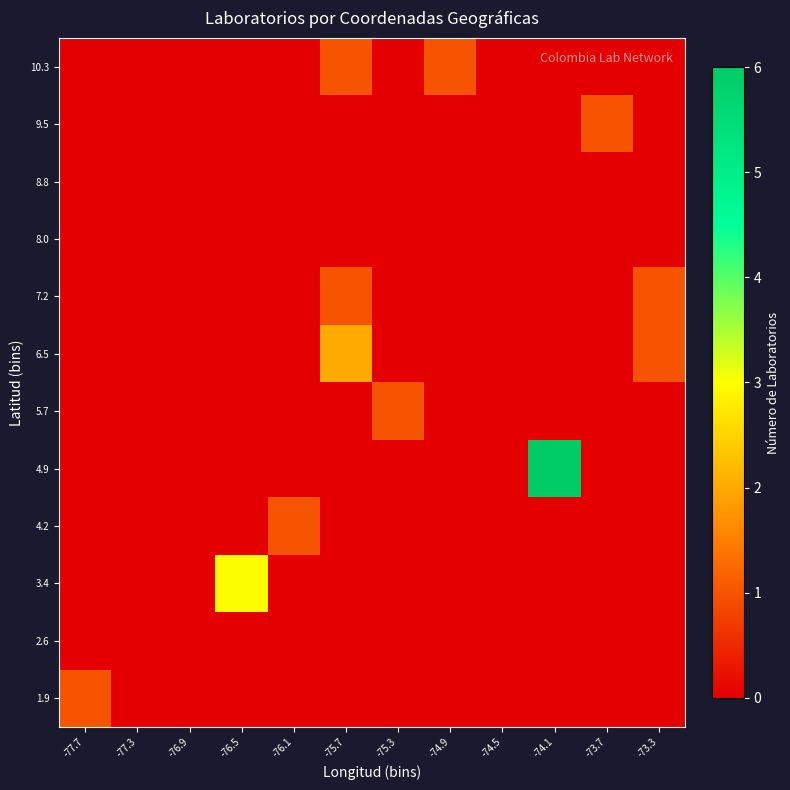

Reading right to left, what are all the values shown in this chart?

1.9: -73.3=0	-73.7=0	-74.1=0	-74.5=0	-74.9=0	-75.3=0	-75.7=0	-76.1=0	-76.5=0	-76.9=0	-77.3=0	-77.7=1
2.6: -73.3=0	-73.7=0	-74.1=0	-74.5=0	-74.9=0	-75.3=0	-75.7=0	-76.1=0	-76.5=0	-76.9=0	-77.3=0	-77.7=0
3.4: -73.3=0	-73.7=0	-74.1=0	-74.5=0	-74.9=0	-75.3=0	-75.7=0	-76.1=0	-76.5=3	-76.9=0	-77.3=0	-77.7=0
4.2: -73.3=0	-73.7=0	-74.1=0	-74.5=0	-74.9=0	-75.3=0	-75.7=0	-76.1=1	-76.5=0	-76.9=0	-77.3=0	-77.7=0
4.9: -73.3=0	-73.7=0	-74.1=6	-74.5=0	-74.9=0	-75.3=0	-75.7=0	-76.1=0	-76.5=0	-76.9=0	-77.3=0	-77.7=0
5.7: -73.3=0	-73.7=0	-74.1=0	-74.5=0	-74.9=0	-75.3=1	-75.7=0	-76.1=0	-76.5=0	-76.9=0	-77.3=0	-77.7=0
6.5: -73.3=1	-73.7=0	-74.1=0	-74.5=0	-74.9=0	-75.3=0	-75.7=2	-76.1=0	-76.5=0	-76.9=0	-77.3=0	-77.7=0
7.2: -73.3=1	-73.7=0	-74.1=0	-74.5=0	-74.9=0	-75.3=0	-75.7=1	-76.1=0	-76.5=0	-76.9=0	-77.3=0	-77.7=0
8.0: -73.3=0	-73.7=0	-74.1=0	-74.5=0	-74.9=0	-75.3=0	-75.7=0	-76.1=0	-76.5=0	-76.9=0	-77.3=0	-77.7=0
8.8: -73.3=0	-73.7=0	-74.1=0	-74.5=0	-74.9=0	-75.3=0	-75.7=0	-76.1=0	-76.5=0	-76.9=0	-77.3=0	-77.7=0
9.5: -73.3=0	-73.7=1	-74.1=0	-74.5=0	-74.9=0	-75.3=0	-75.7=0	-76.1=0	-76.5=0	-76.9=0	-77.3=0	-77.7=0
10.3: -73.3=0	-73.7=0	-74.1=0	-74.5=0	-74.9=1	-75.3=0	-75.7=1	-76.1=0	-76.5=0	-76.9=0	-77.3=0	-77.7=0